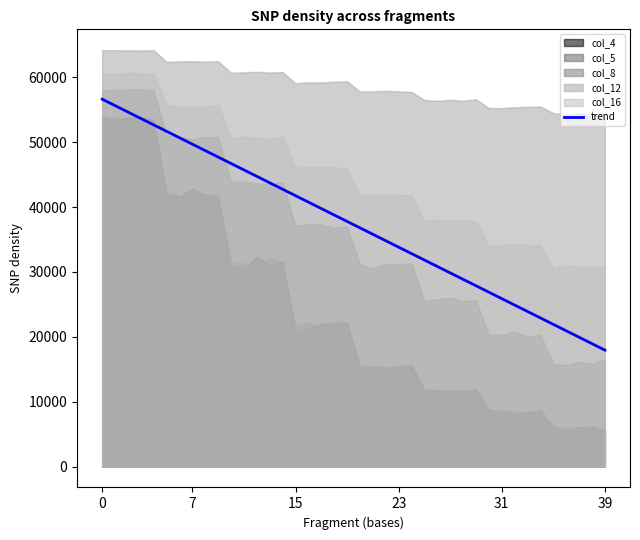

Does the chart display data point markers on the line(s)?

No